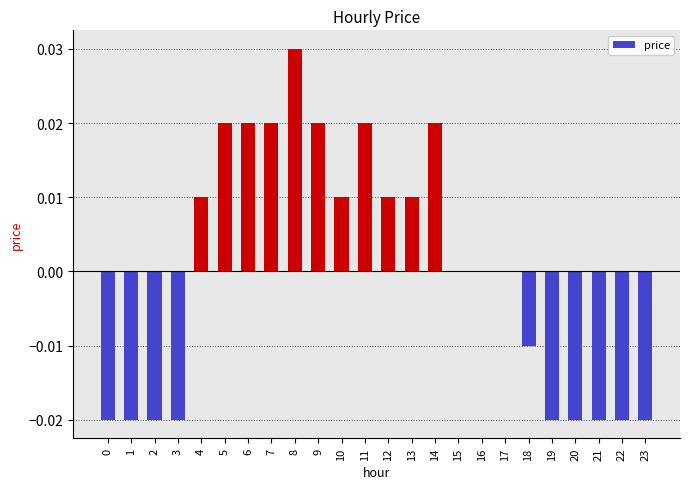

Between 1 and 11, which is larger?

11